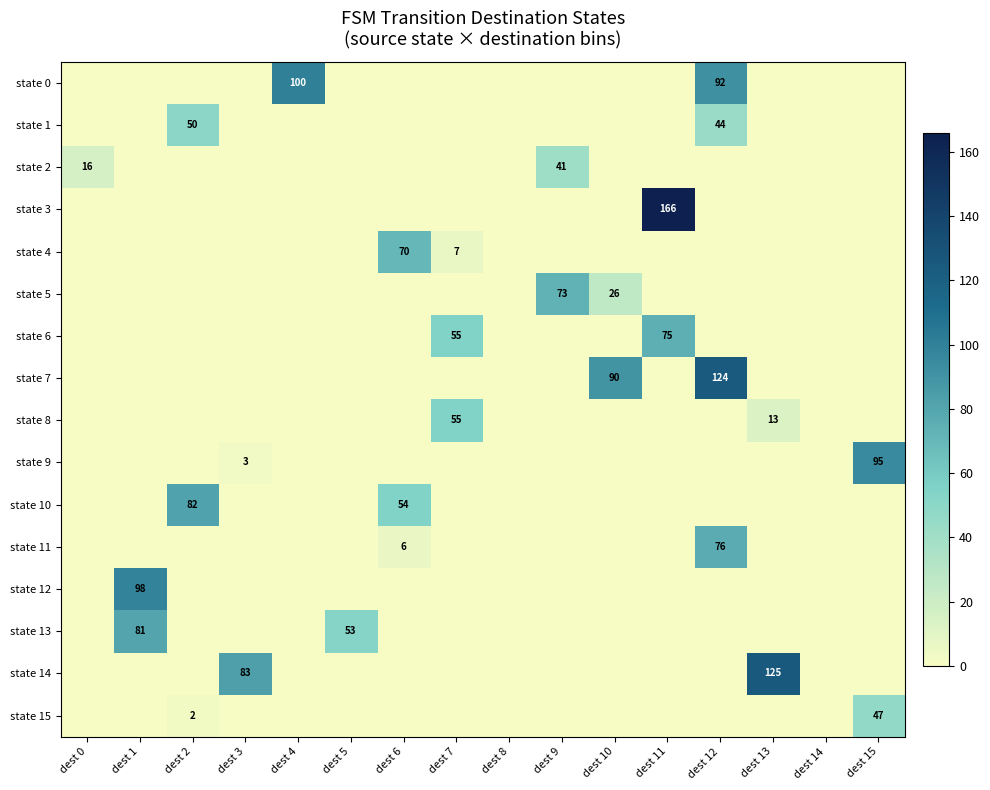

True or false: state 9 has a value of 2 at dest 3.

False